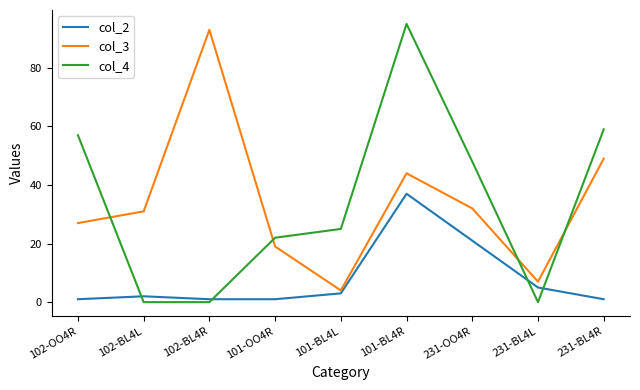

What is the lowest value of the col_2 series?

1